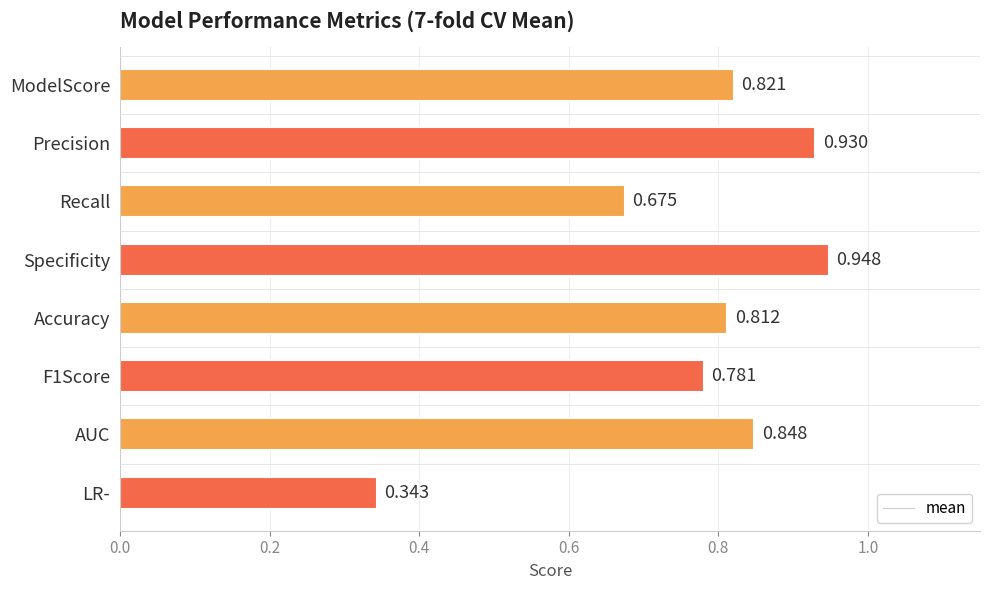

Rank the categories by value from lowest to highest.

LR-, Recall, F1Score, Accuracy, ModelScore, AUC, Precision, Specificity